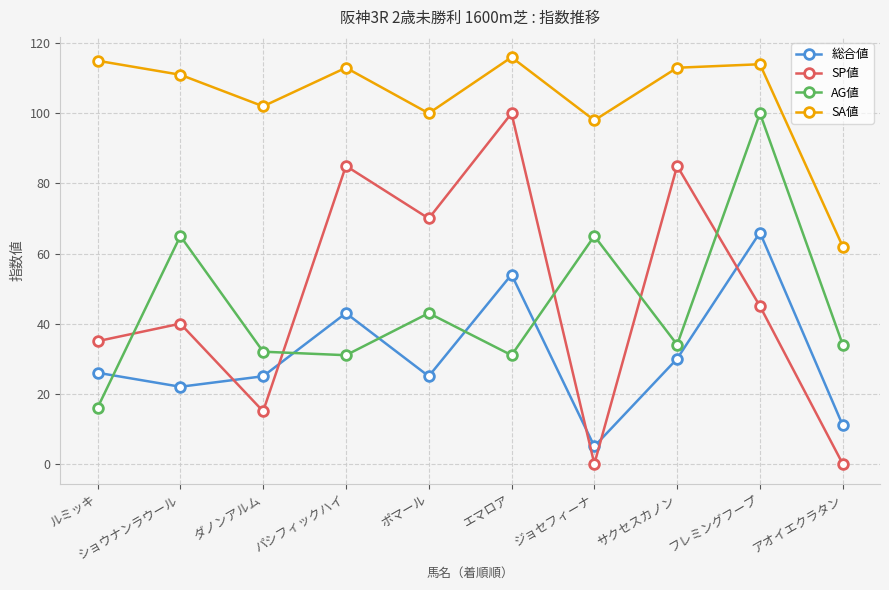

What is the spread (max minus min) of values at ジョセフィーナ?

98